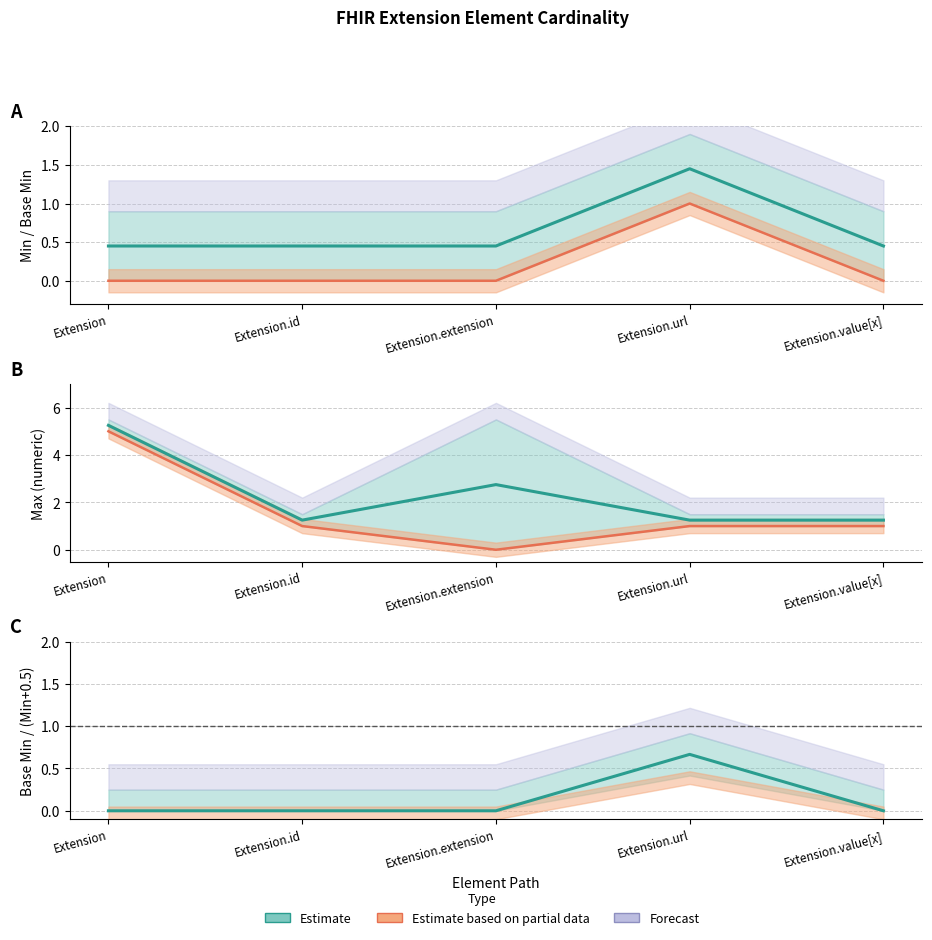

Is this an area chart (filled region under the line)?

No